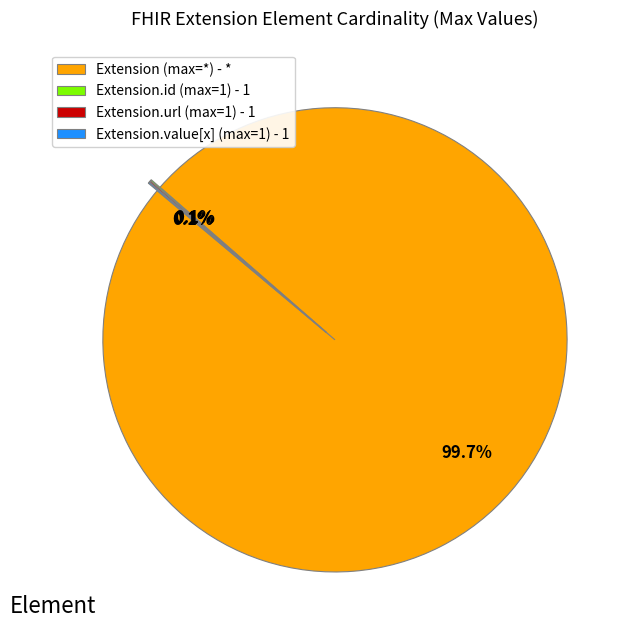

What is the majority slice?

Extension (max=*) - *